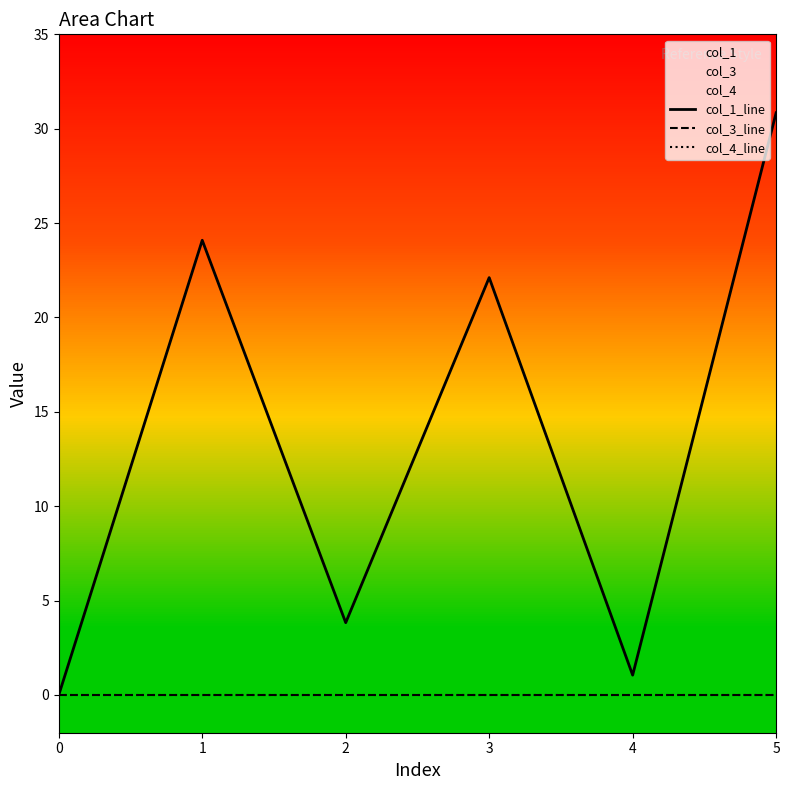

At how many categories does at least one series exceed 8?

3